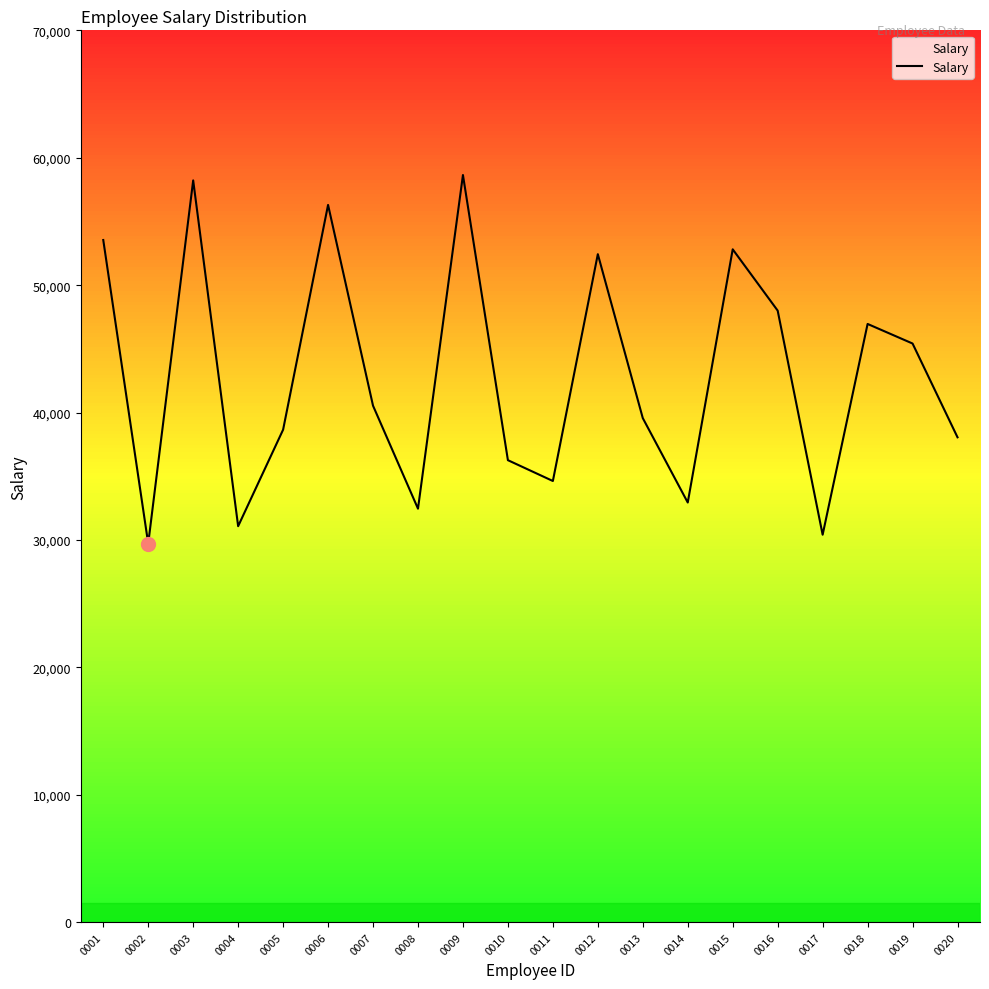

Does the chart display data point markers on the line(s)?

No